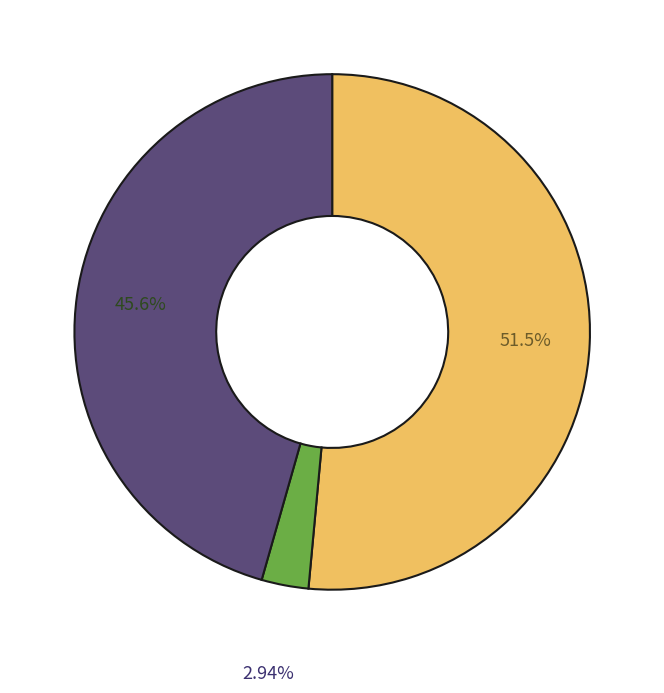

Does any single category account for the majority?

Yes